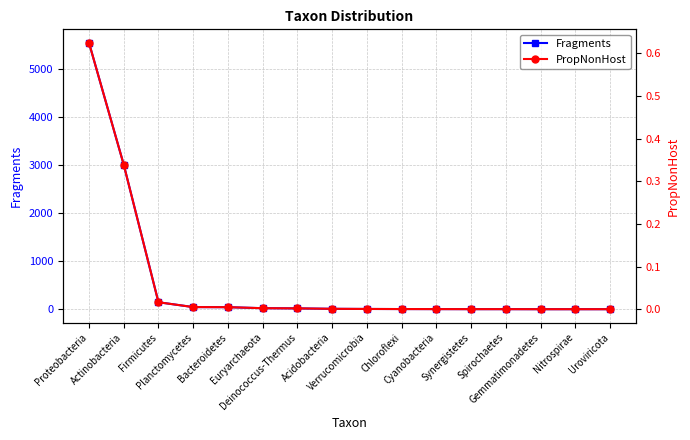

True or false: PropNonHost has more than 1 interior local peaks.

False